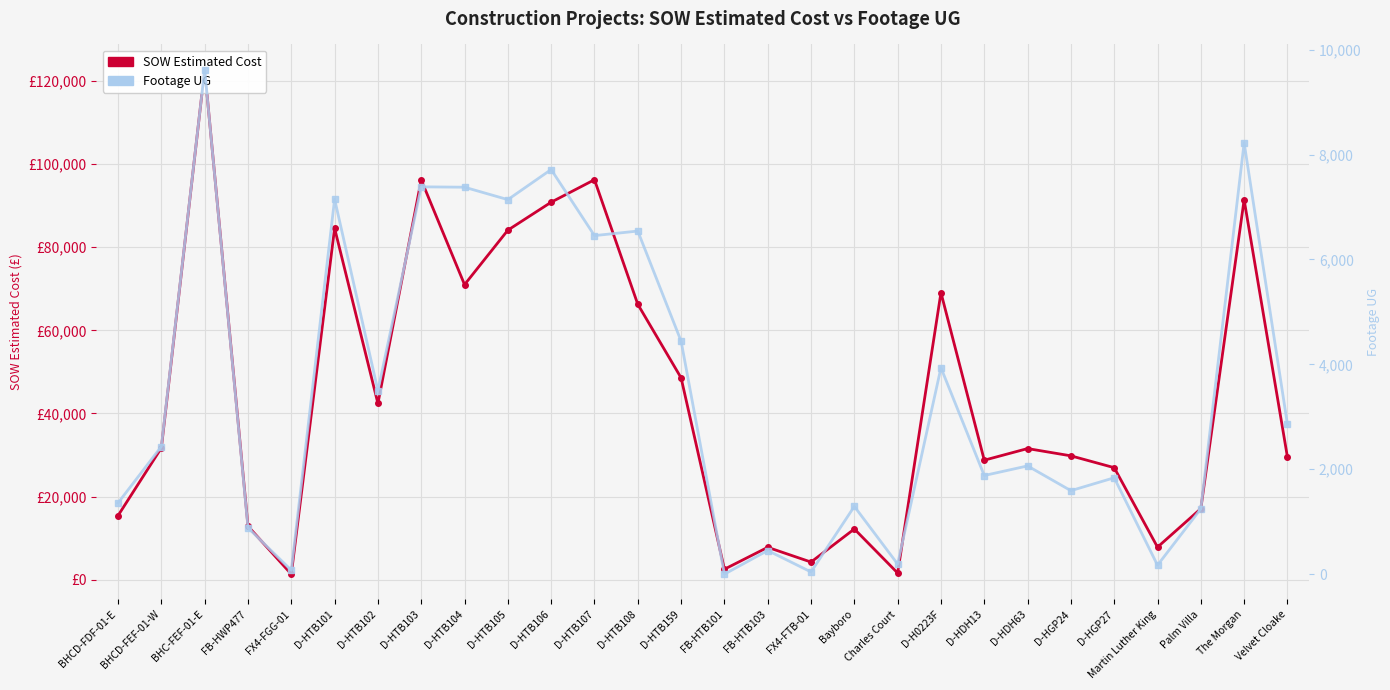

How many lines are shown in the chart?

2